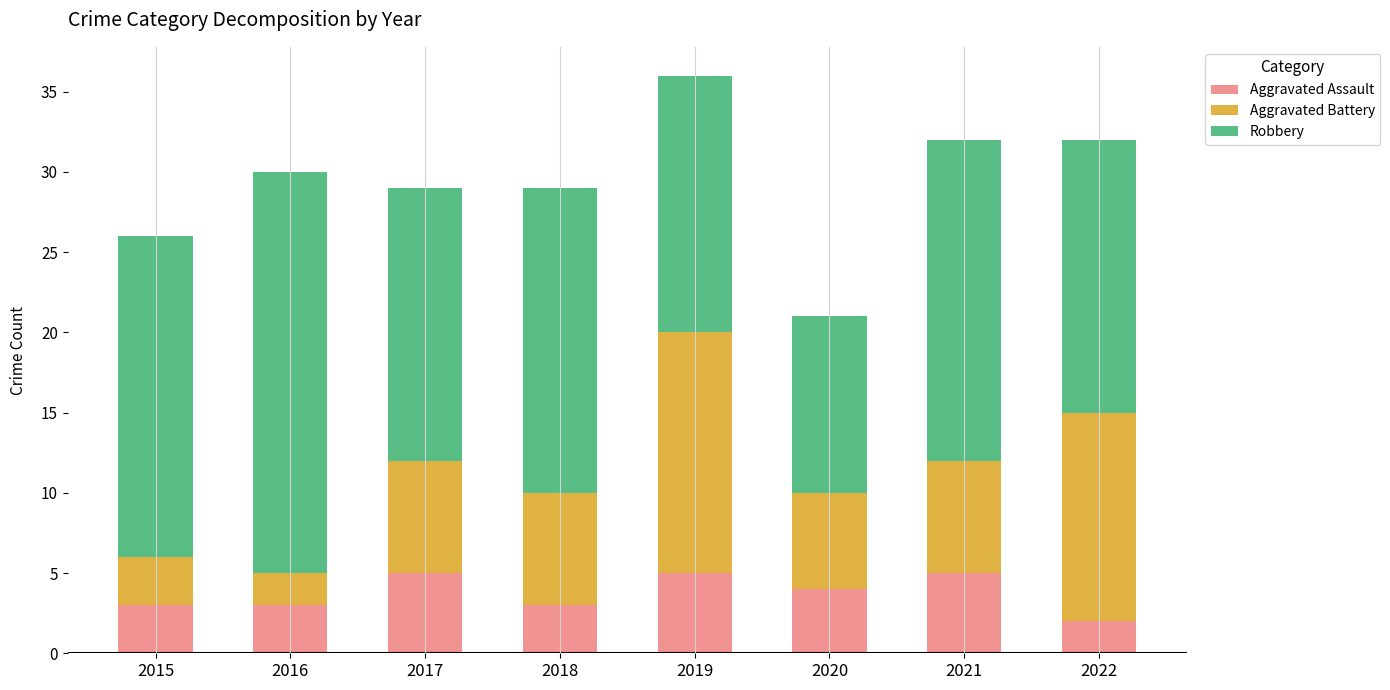

The value of Aggravated Assault at 2017 is 5. True or false?

True